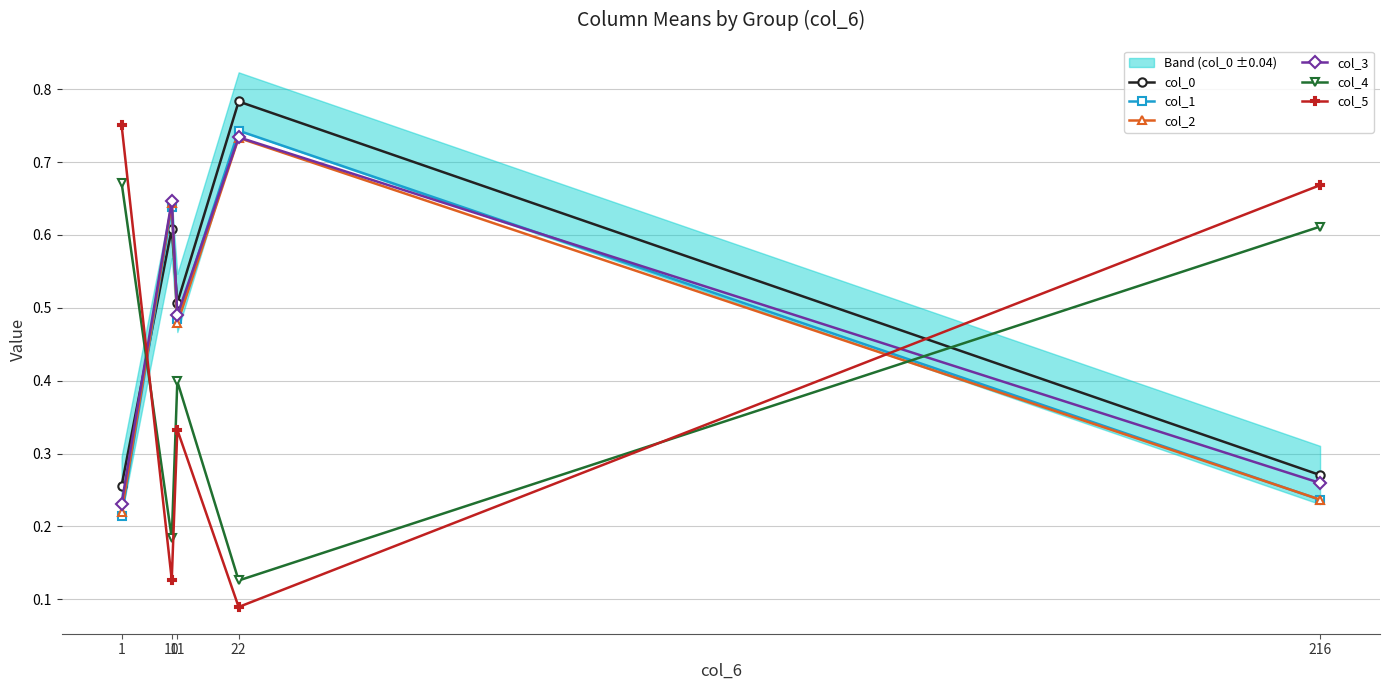

Count the col_5 values in the range 0 to 1.

5